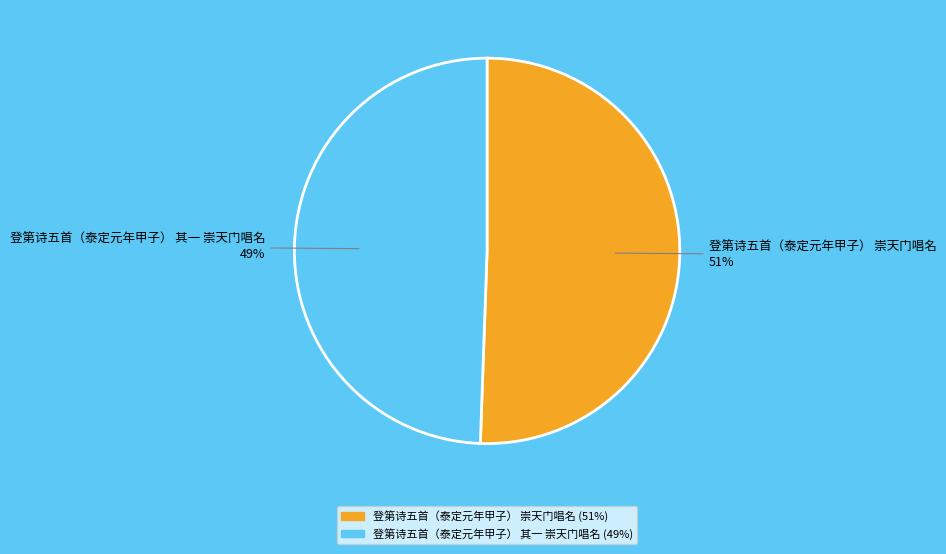

Which category has the biggest portion of the pie?

登第诗五首（泰定元年甲子） 崇天门唱名